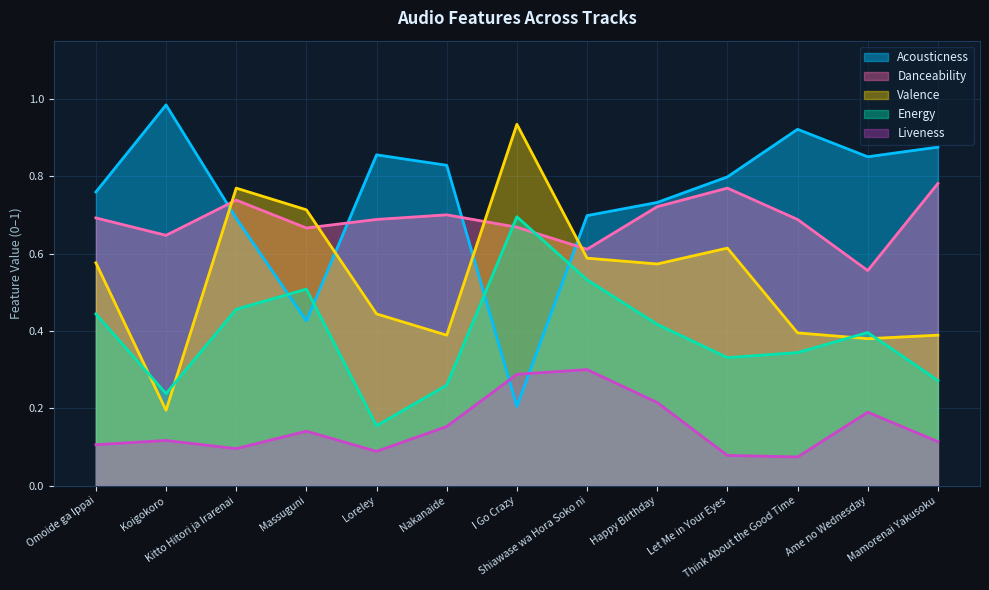

Count the Energy values in the range 0 to 1.

13